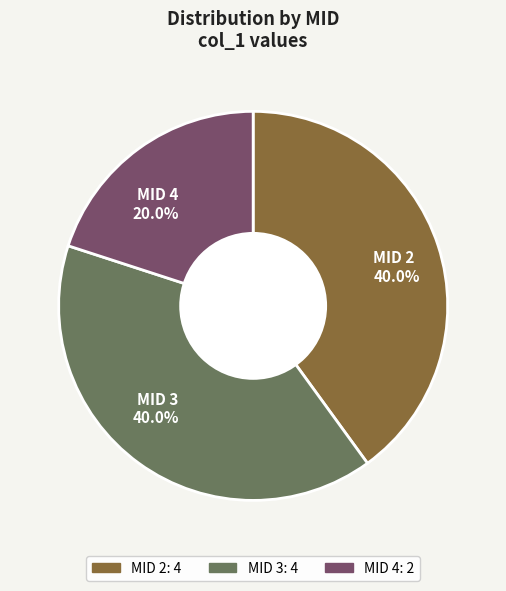

Approximately how many times larger is the value at MID 2 40.0% compared to MID 4 20.0%?

2.0